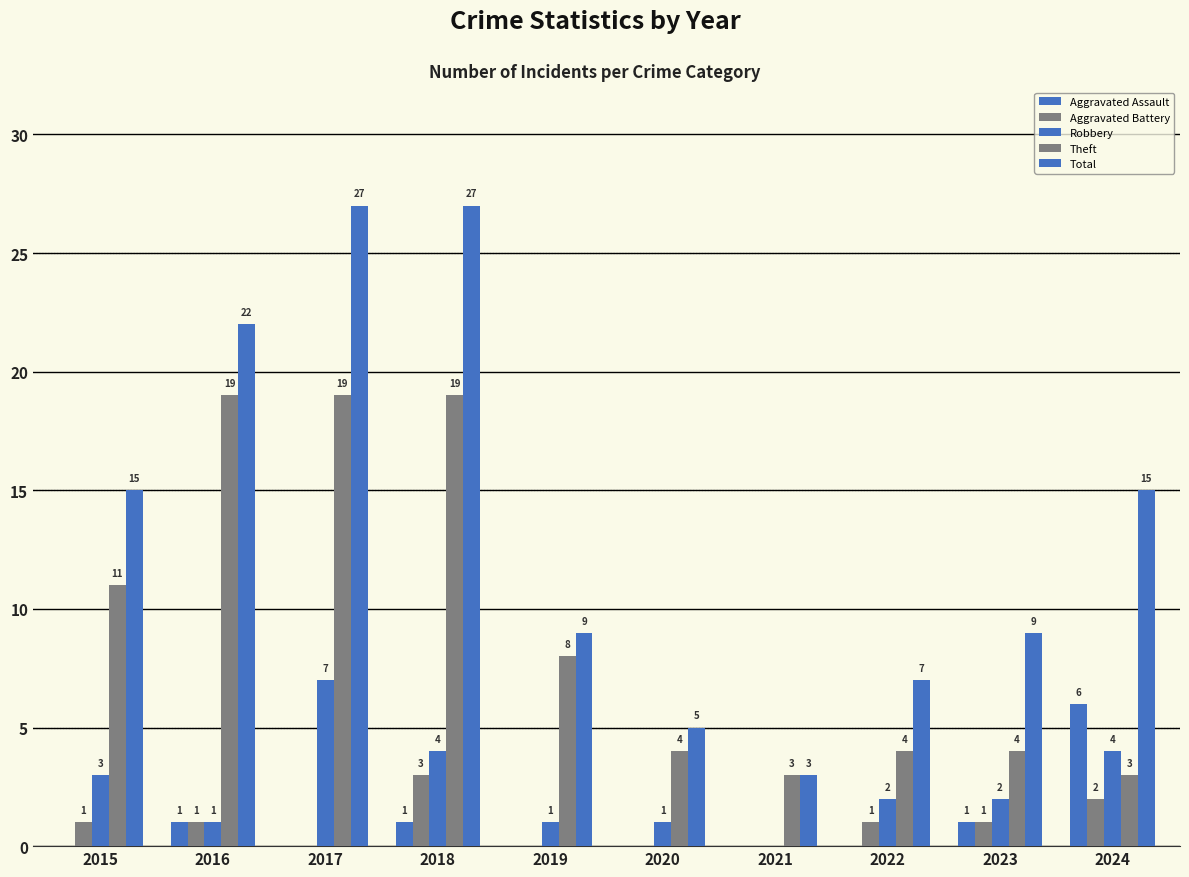

Which has a higher value, 2020 or 2017?

2020